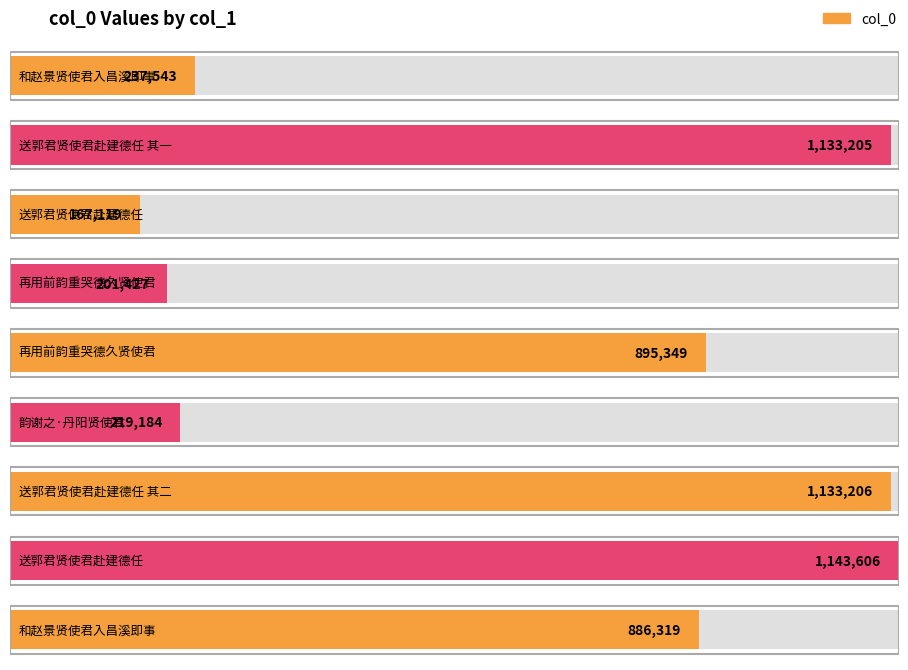

What is the label of the 2nd bar from the left?

送郭君贤使君赴建德任 其一